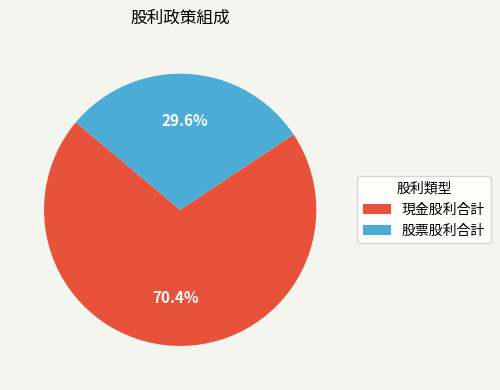

Which category has the biggest portion of the pie?

現金股利合計